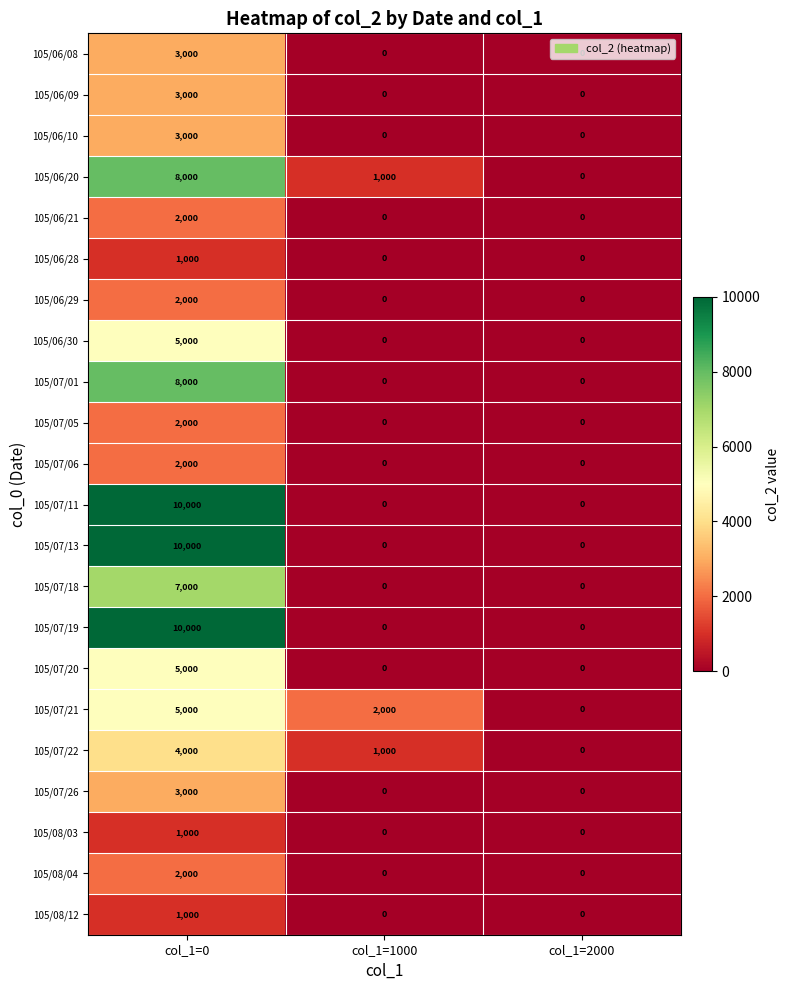

Is it true that 105/07/22 equals 1000 at col_1=1000?

True